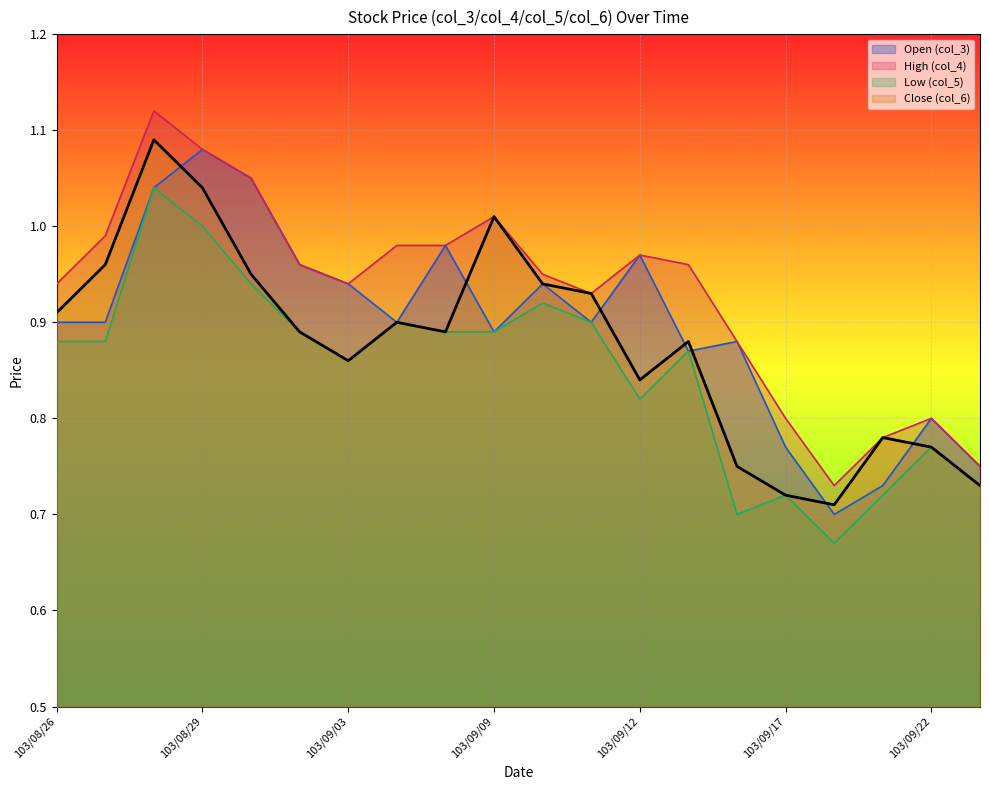

List the series in order of their overall mean, lowest first.

Low (col_5), Close (col_6), Open (col_3), High (col_4)